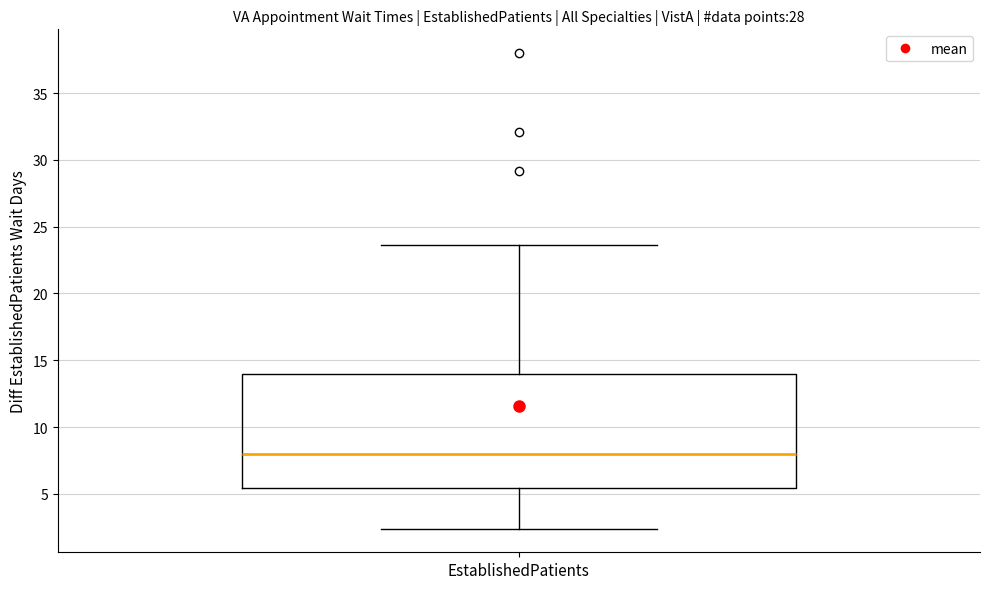

Read this box plot against the y-axis: the position of the median line, the range covered by the box, and the ends of both whiskers. The values are not printed on the chart, so give them approximately, as read against the axis.

median 8.0, box 5.5 to 14.0, whiskers 2.5 to 23.5